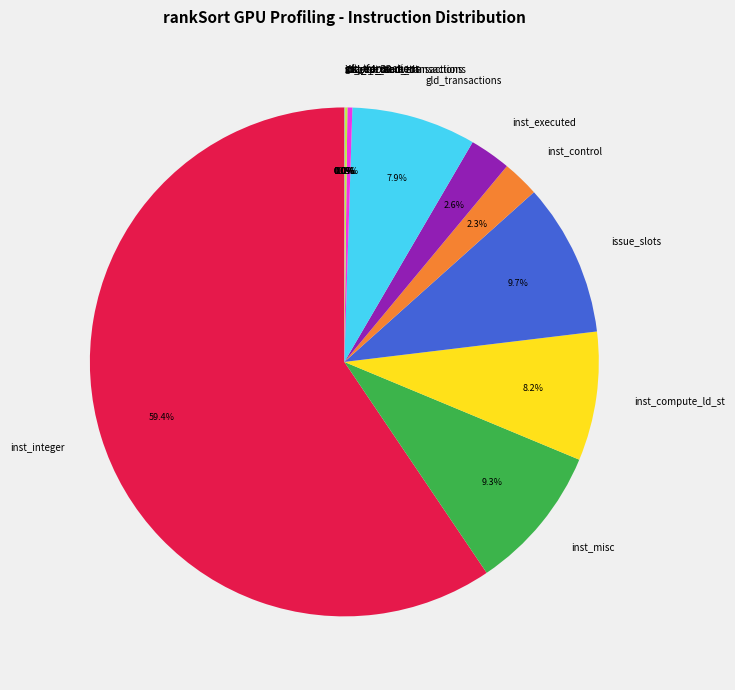

What is the largest slice in the pie chart?

inst_integer